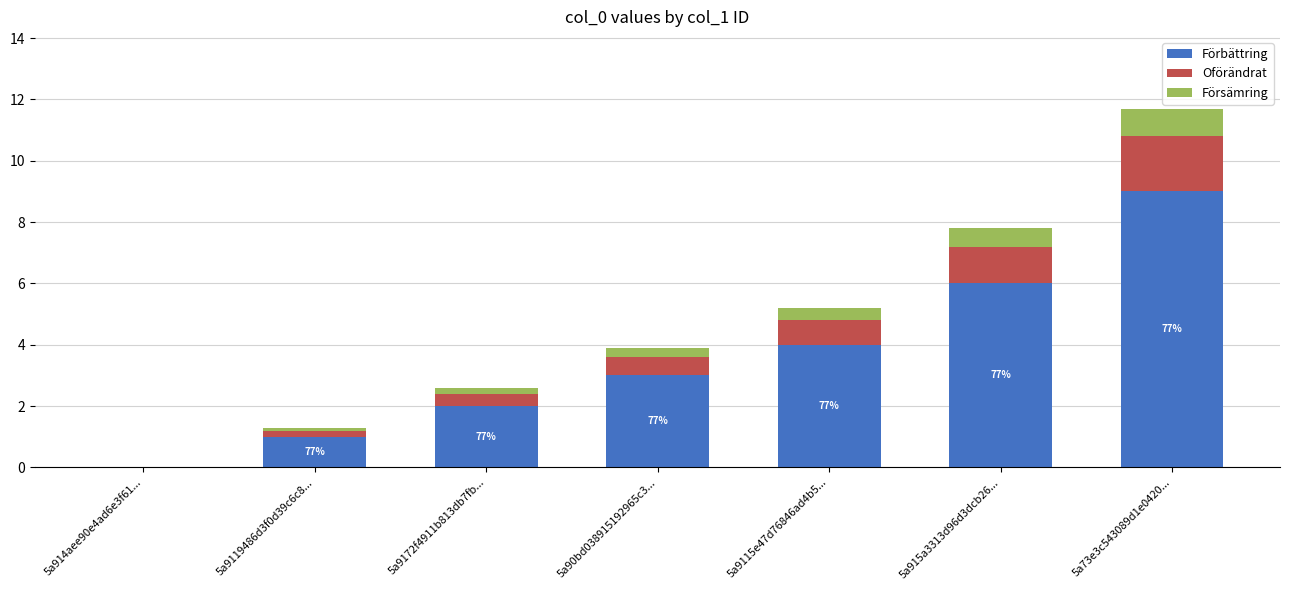

At which category is the sum across all series the highest?

5a73e3c543089d1e0420...